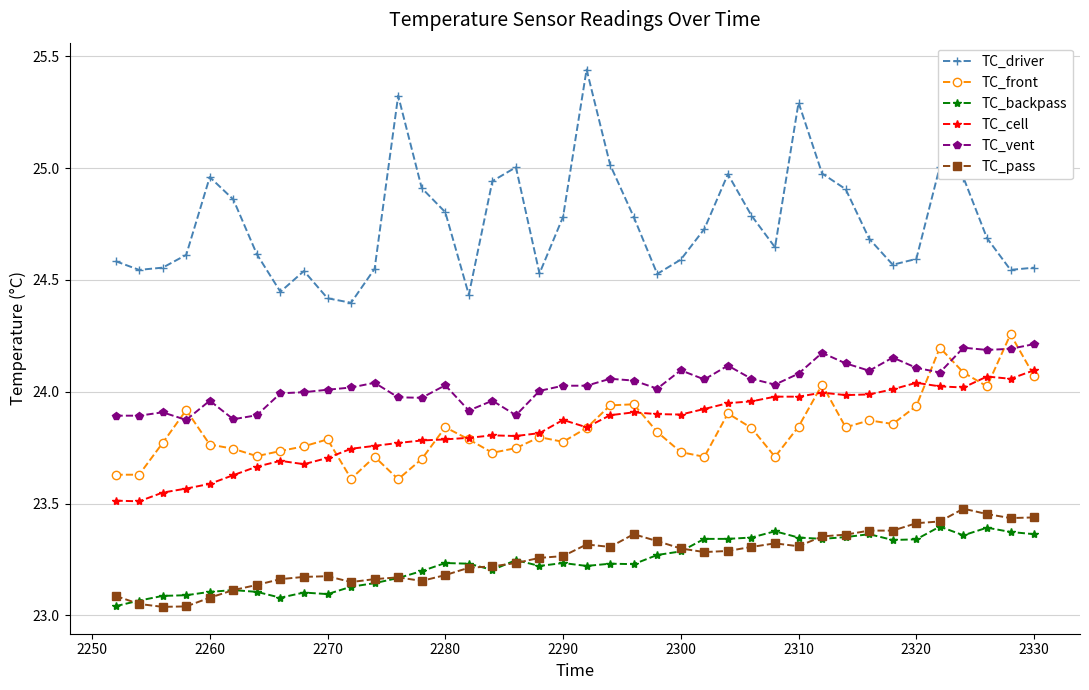

Which series has the widest spread of values?

TC_driver